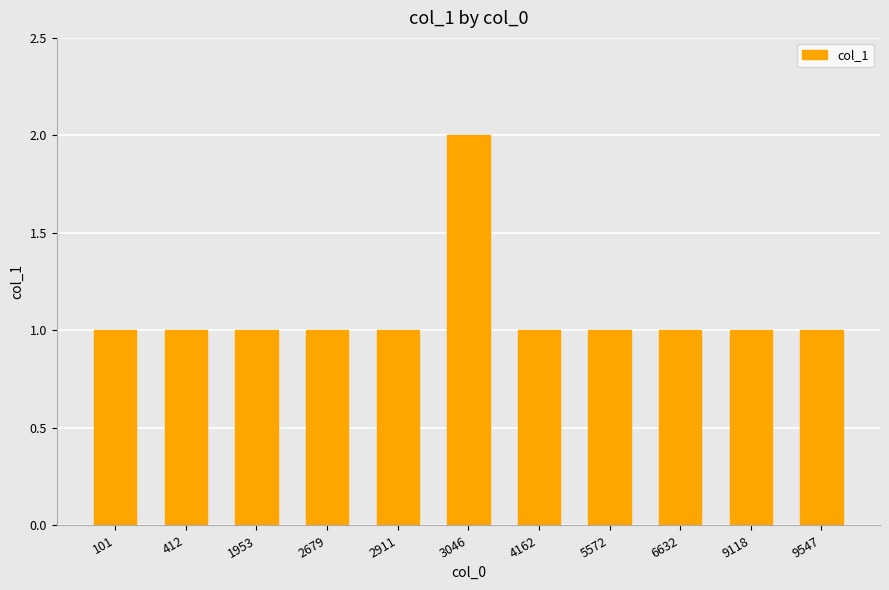

The value at 6632 is 0. True or false?

False